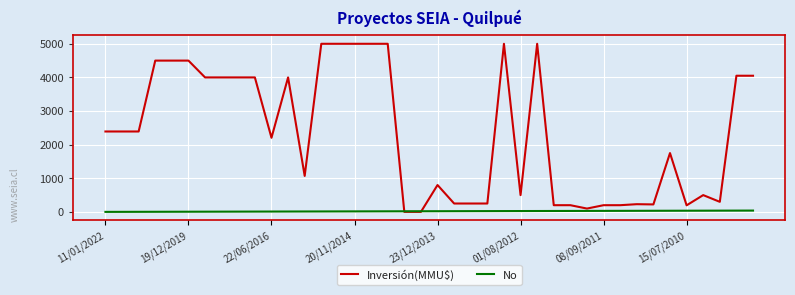

Does the chart display data point markers on the line(s)?

No